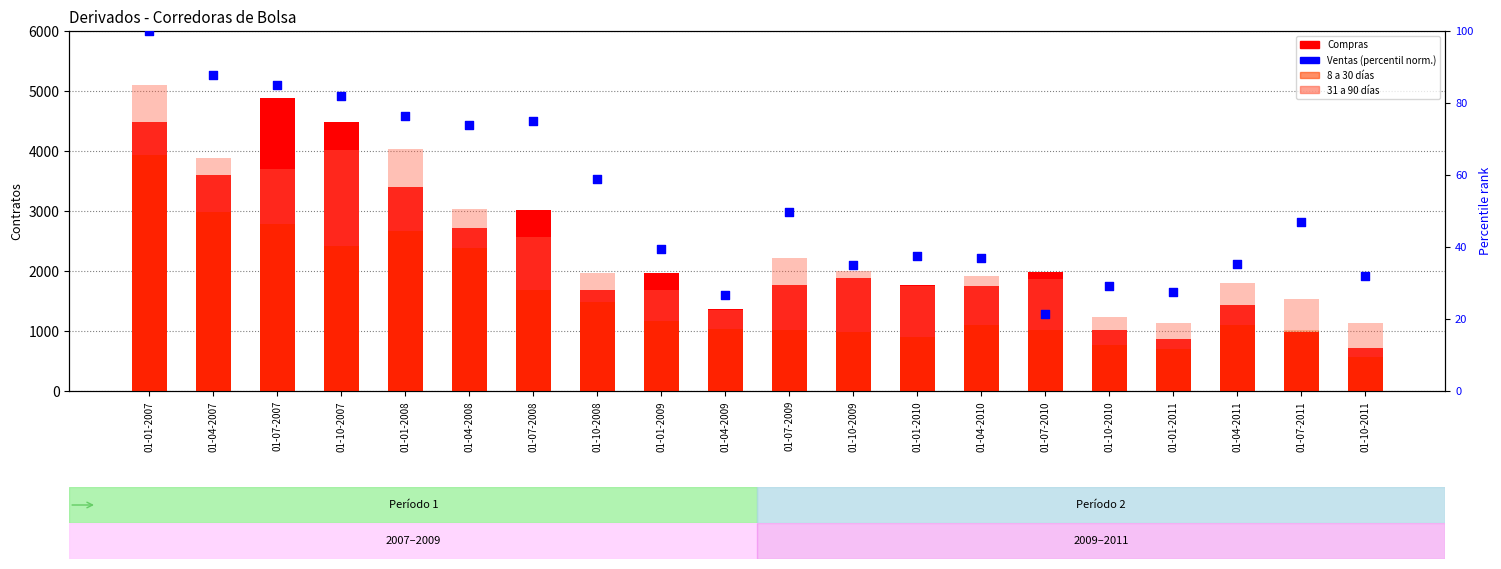

At how many categories does at least one series exceed 2921?

6